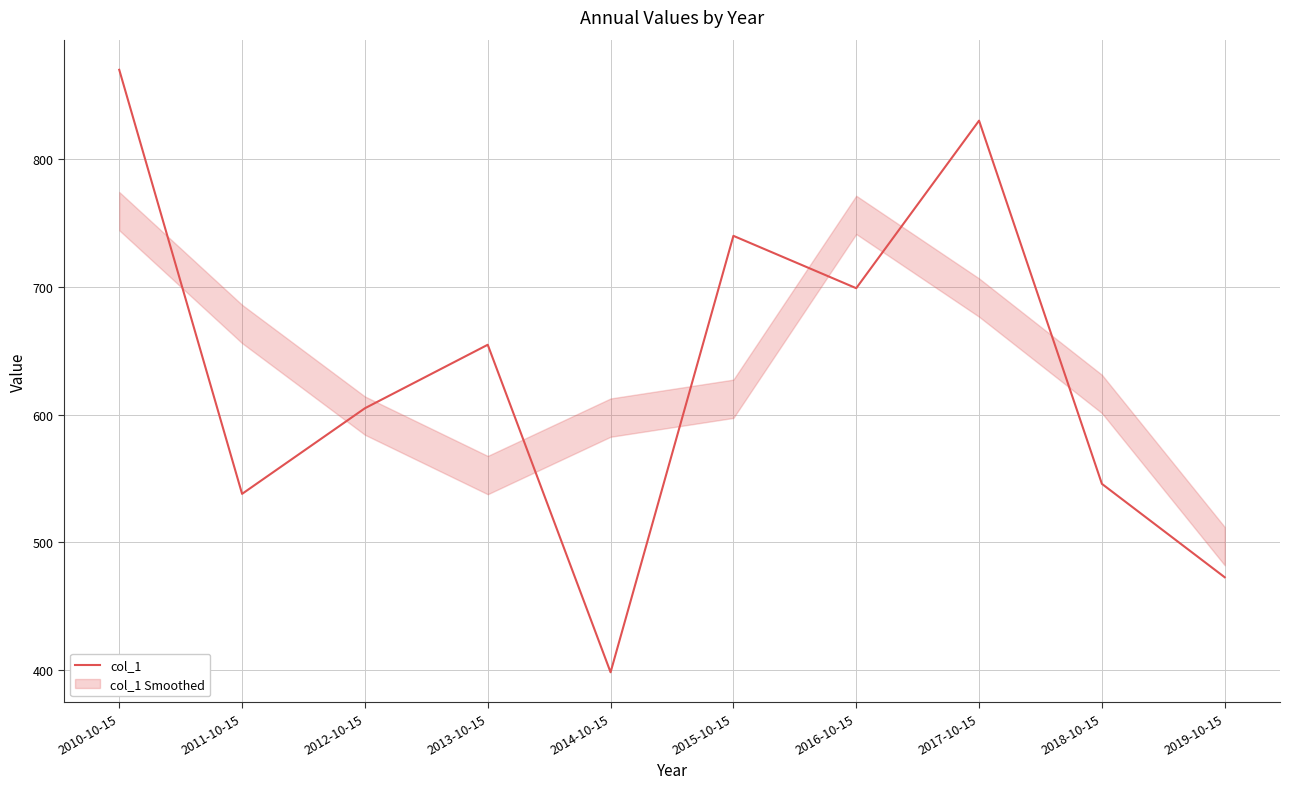

How many data points are less than 654?

5